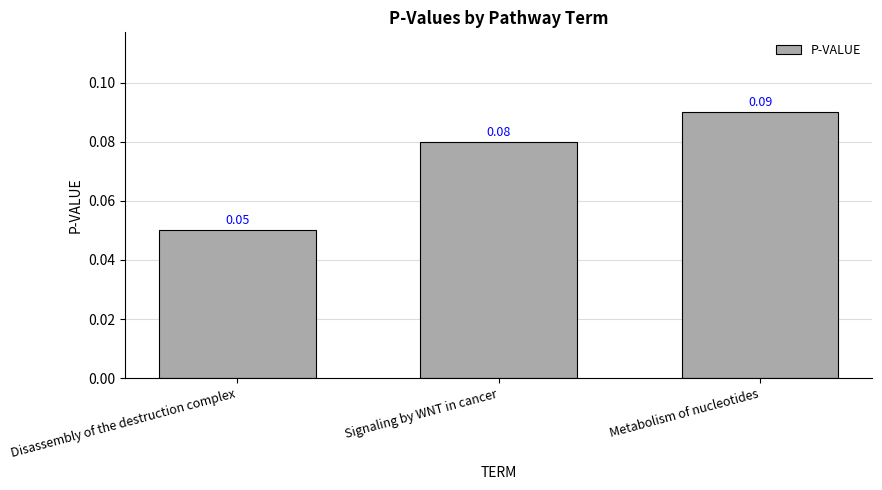

What is the label of the 2nd bar from the right?

Signaling by WNT in cancer